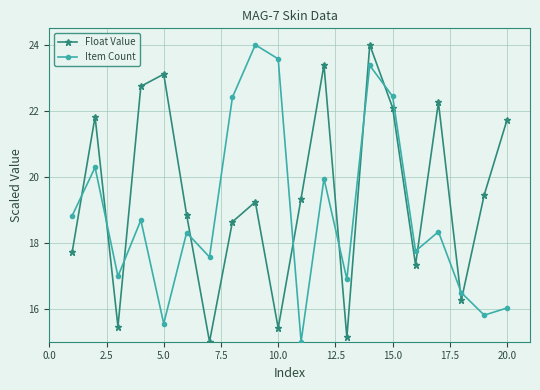

What is the value of the Float Value point at the 12th from the left?

23.4